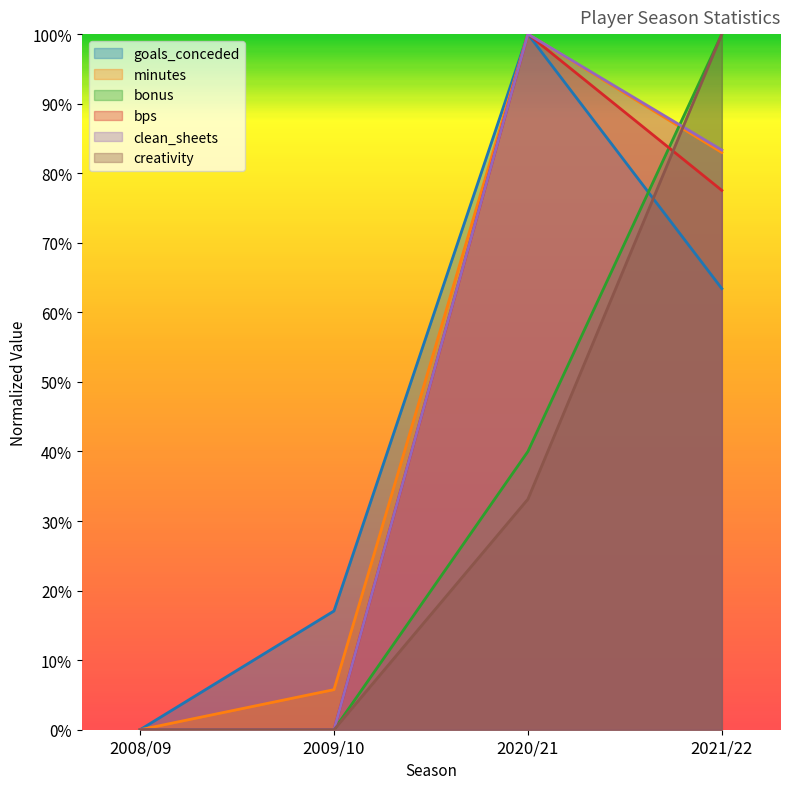

How many positive values does the minutes series have?

3